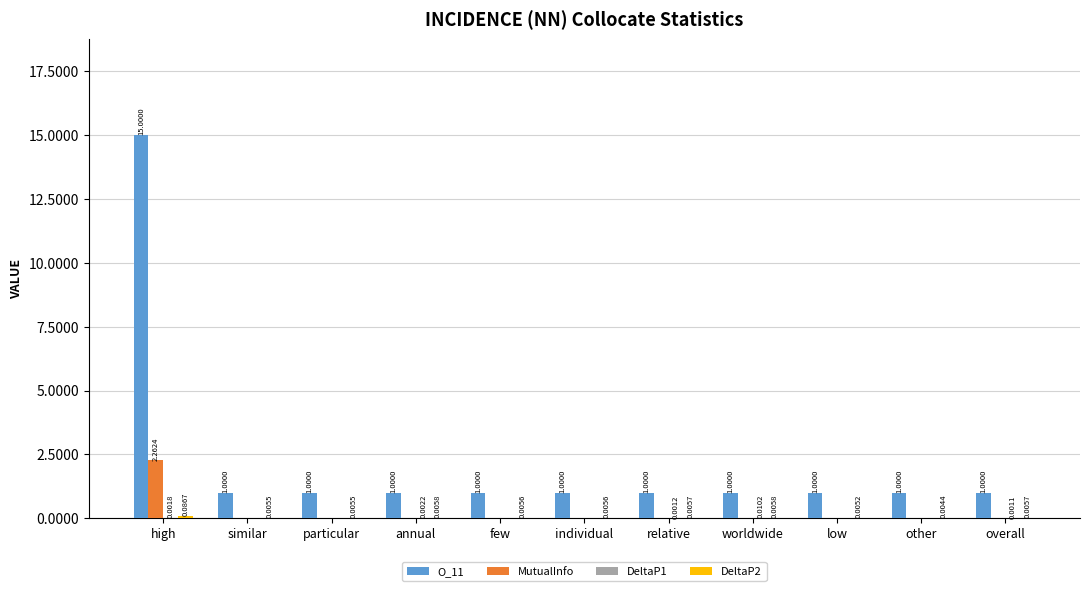

Is the value of MutualInfo at low greater than the value of O_11 at low?

No